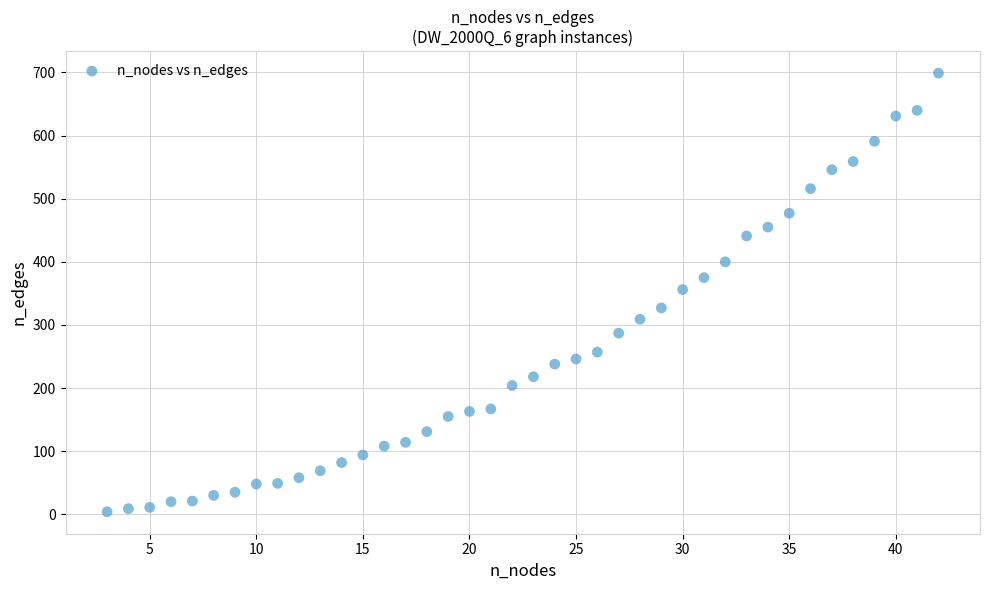

What is the range of X values (max minus min)?

39